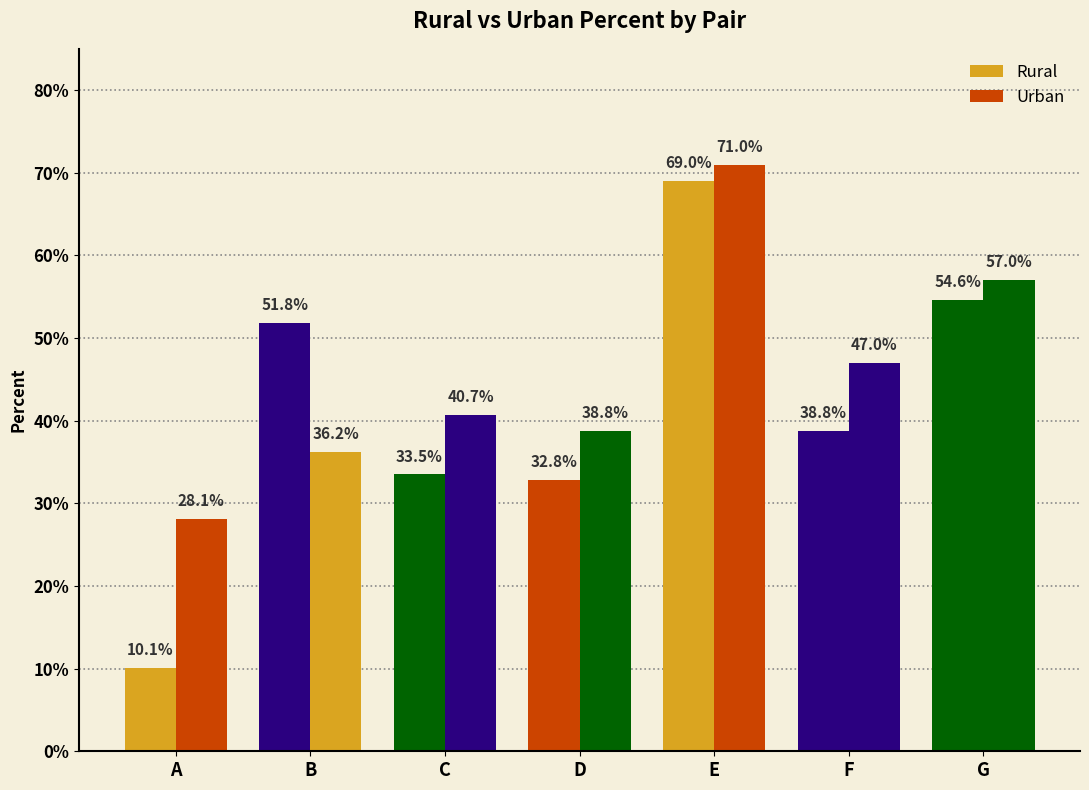

At which label does Urban reach its minimum?

A